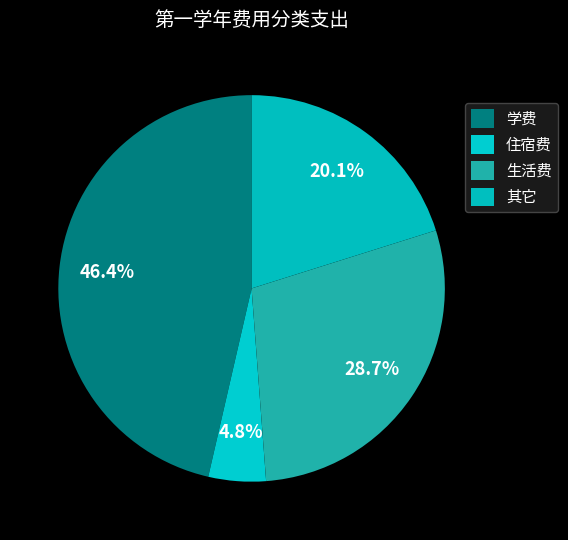

Count the number of slices in the pie.

4